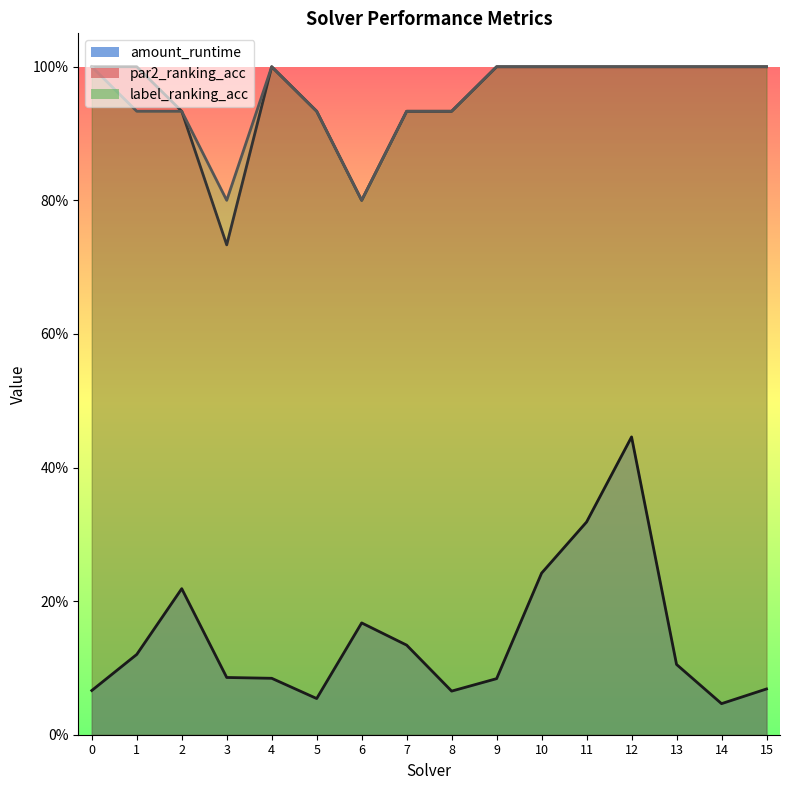

What is the spread (max minus min) of values at 8?

0.9